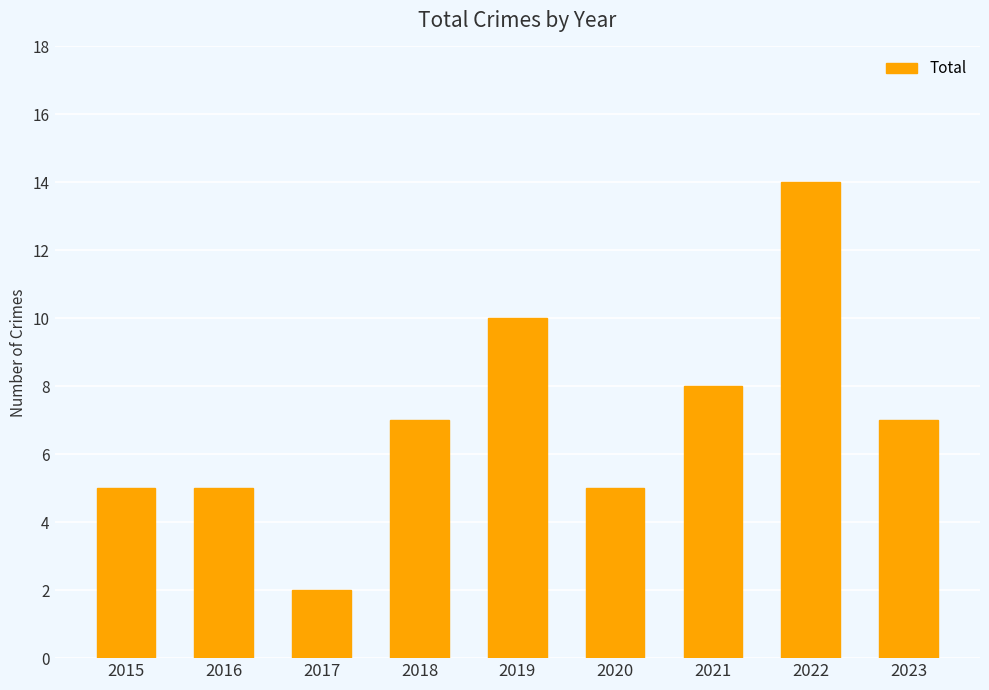

Is it true that the value at 2021 is 8?

True